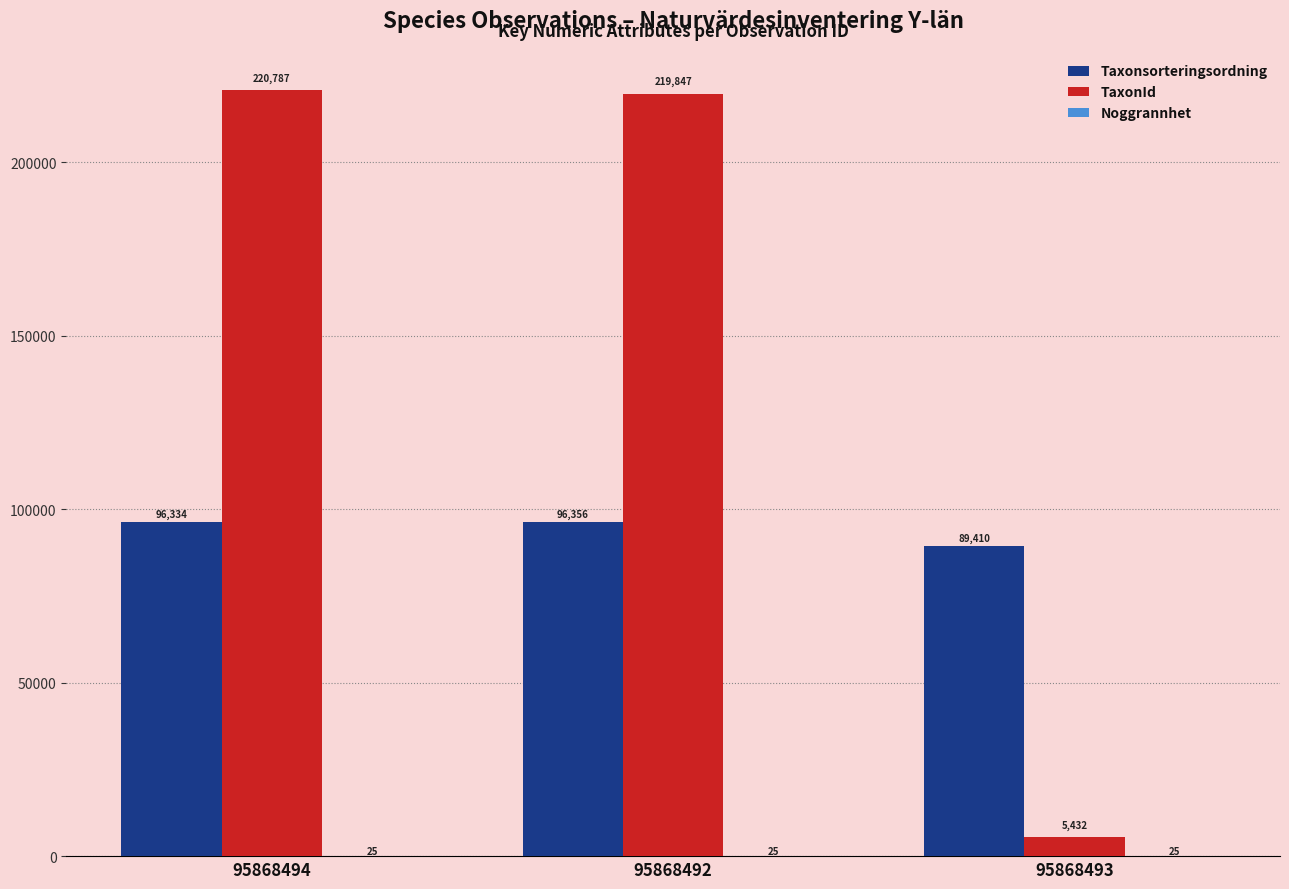

How many distinct data groups are displayed?

3